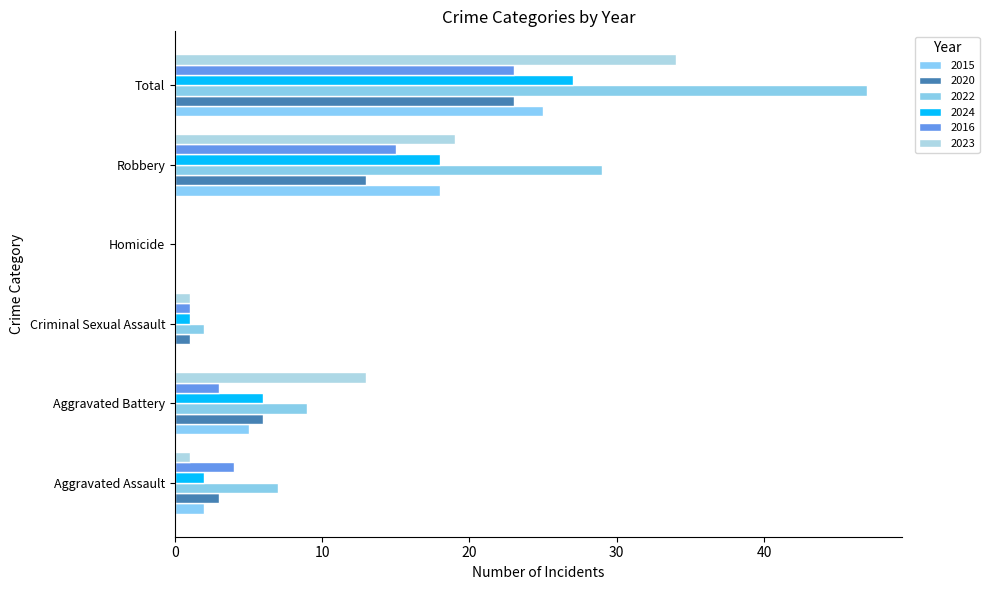

How many values in 2016 are above zero?

5